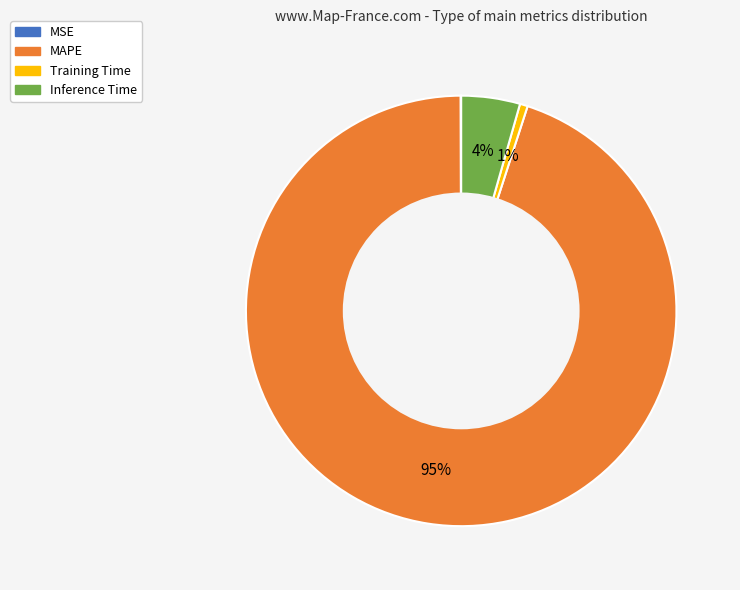

To the nearest percent, what is the difference between the largest and smallest slice percentages?

95%